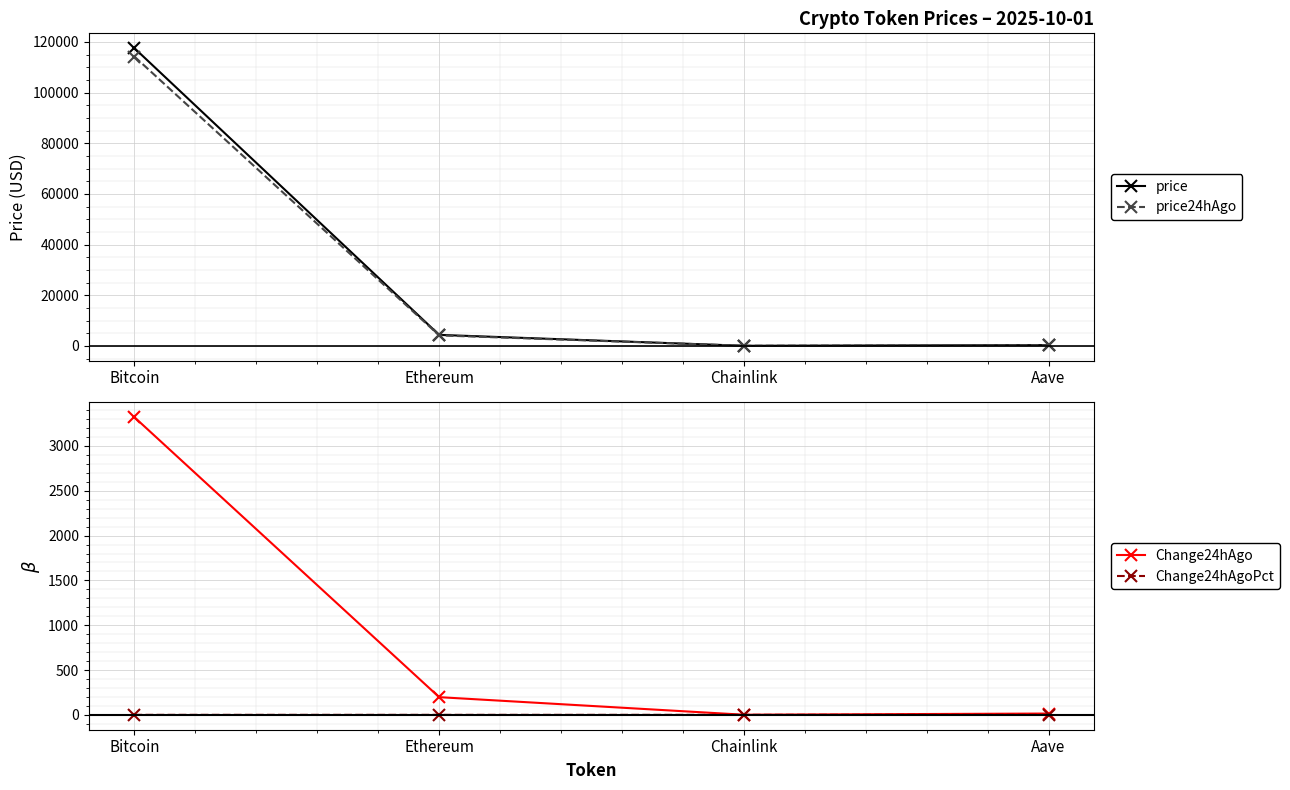

True or false: price and Change24hAgo intersect in this chart.

False